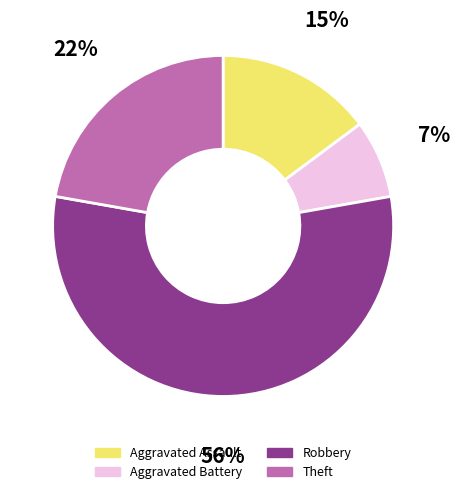

How many slices are in this pie chart?

4